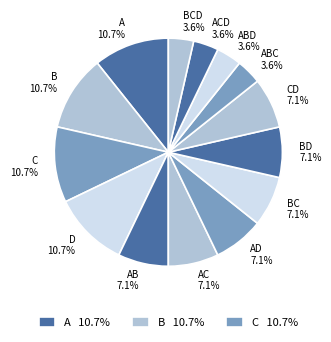

Is there any slice that represents more than half of the pie?

No